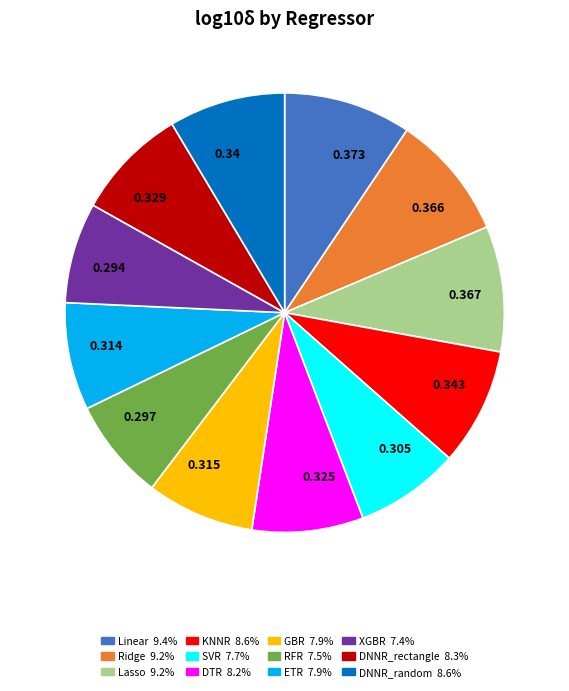

Do 0.297 and 0.367 together represent more than half of the pie?

No